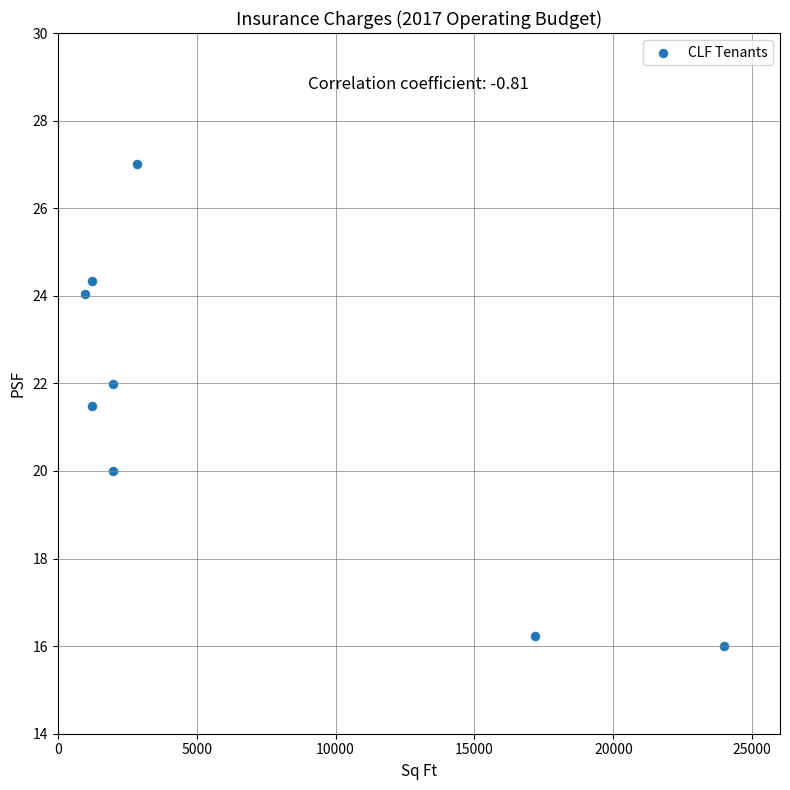

What is the range of X values (max minus min)?

23024.0